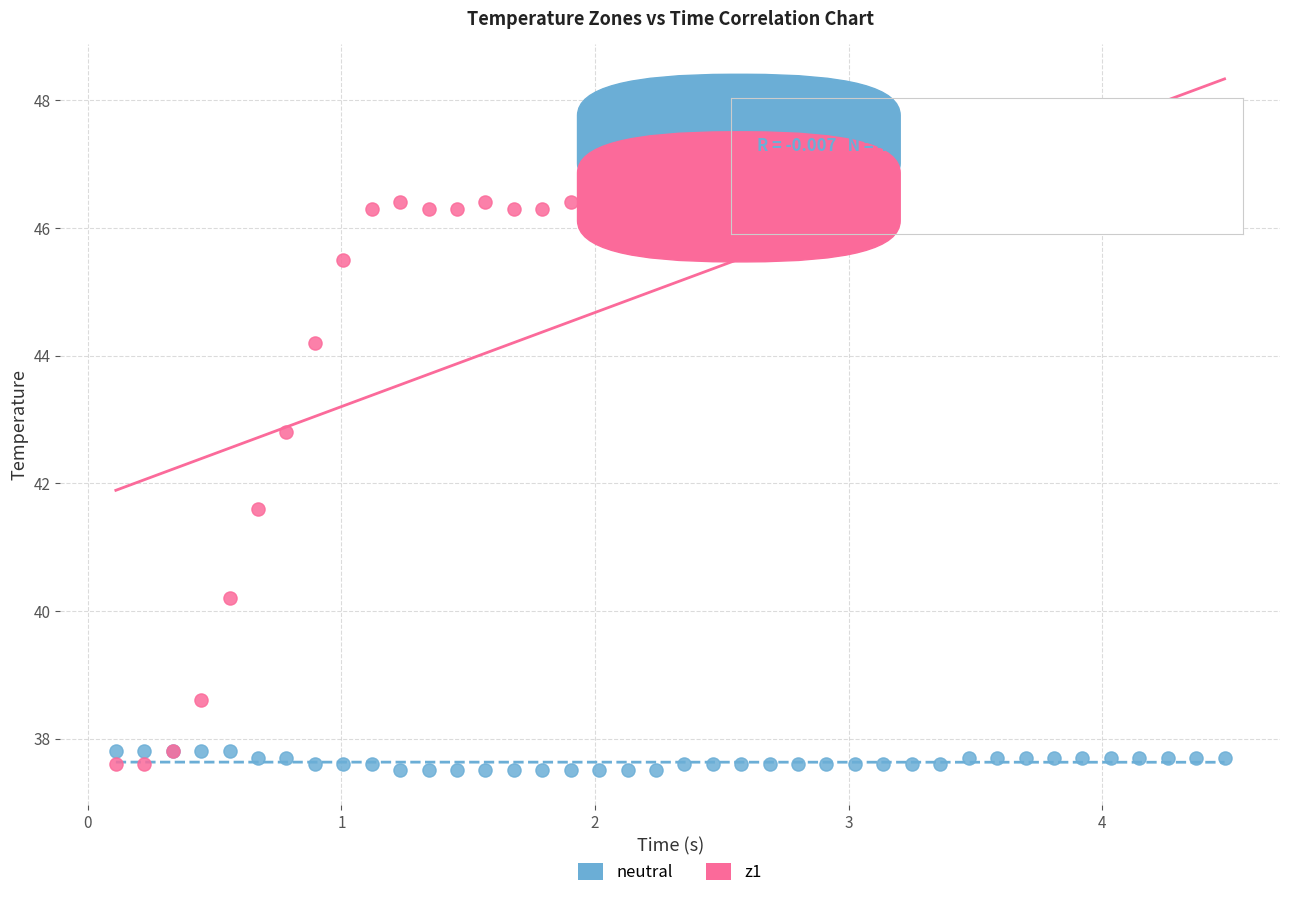

Which series has the widest spread of Y values?

z1